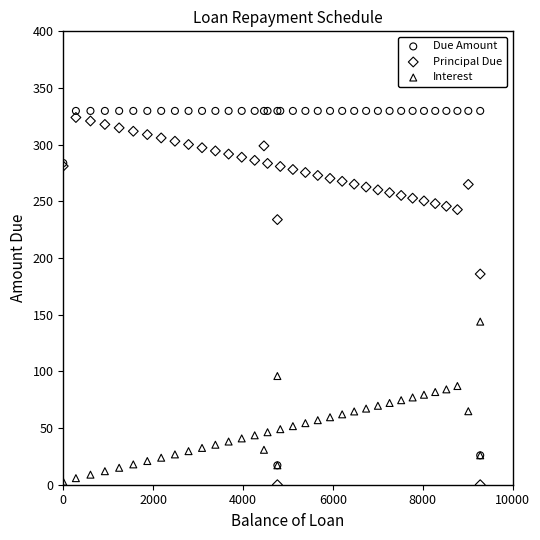

Which series reaches the maximum Y coordinate?

Due Amount